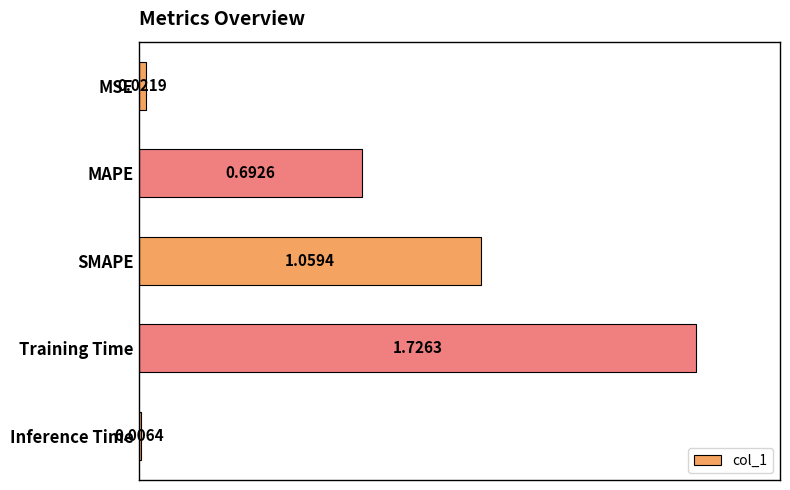

Rank the categories by value from lowest to highest.

Inference Time, MSE, MAPE, SMAPE, Training Time